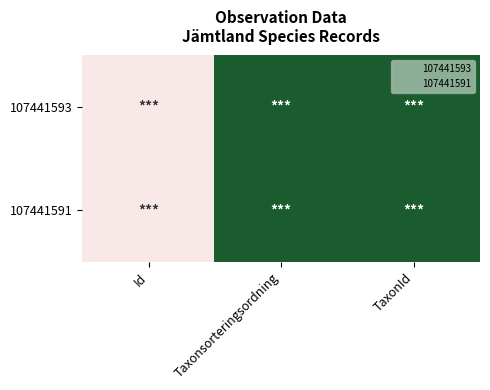

Rank the series by their maximum value, from highest to lowest.

107441593, 107441591